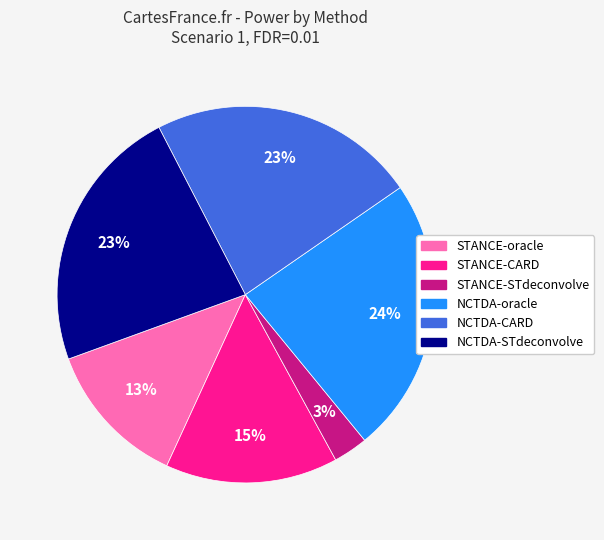

To the nearest percent, what is the difference between the largest and smallest slice percentages?

21%